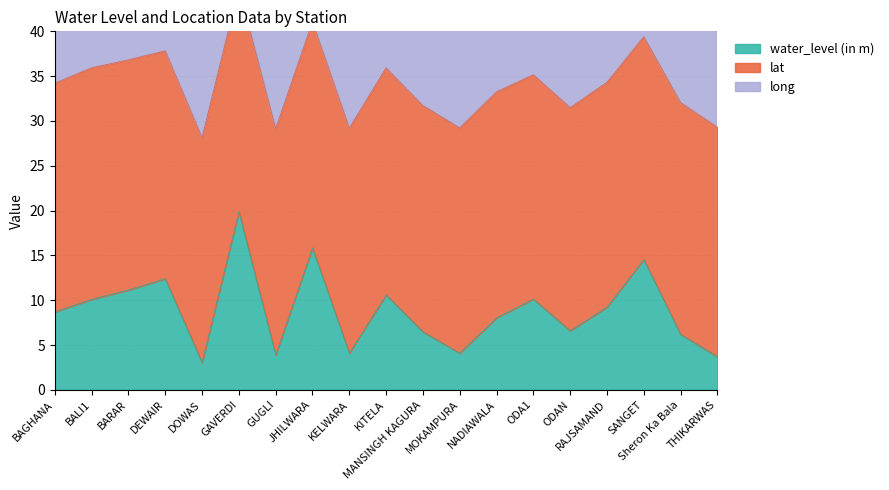

Count the number of data series in this chart.

3